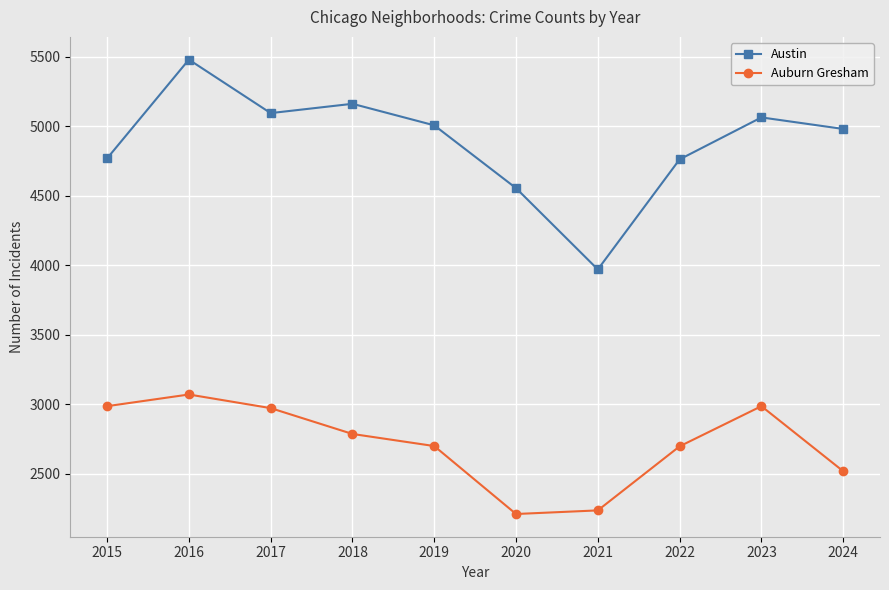

What is the value of the Auburn Gresham point at the 1st from the left?

2987